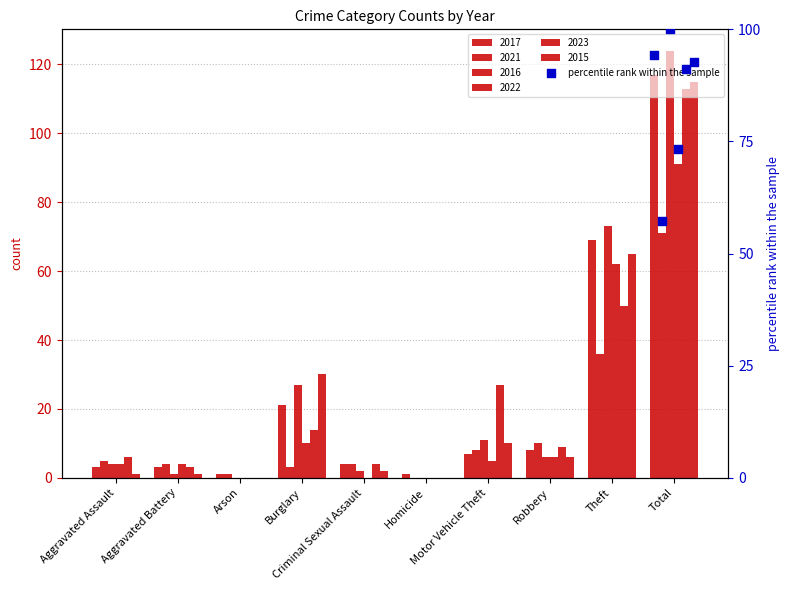

Which series has the largest total across all categories?

2016